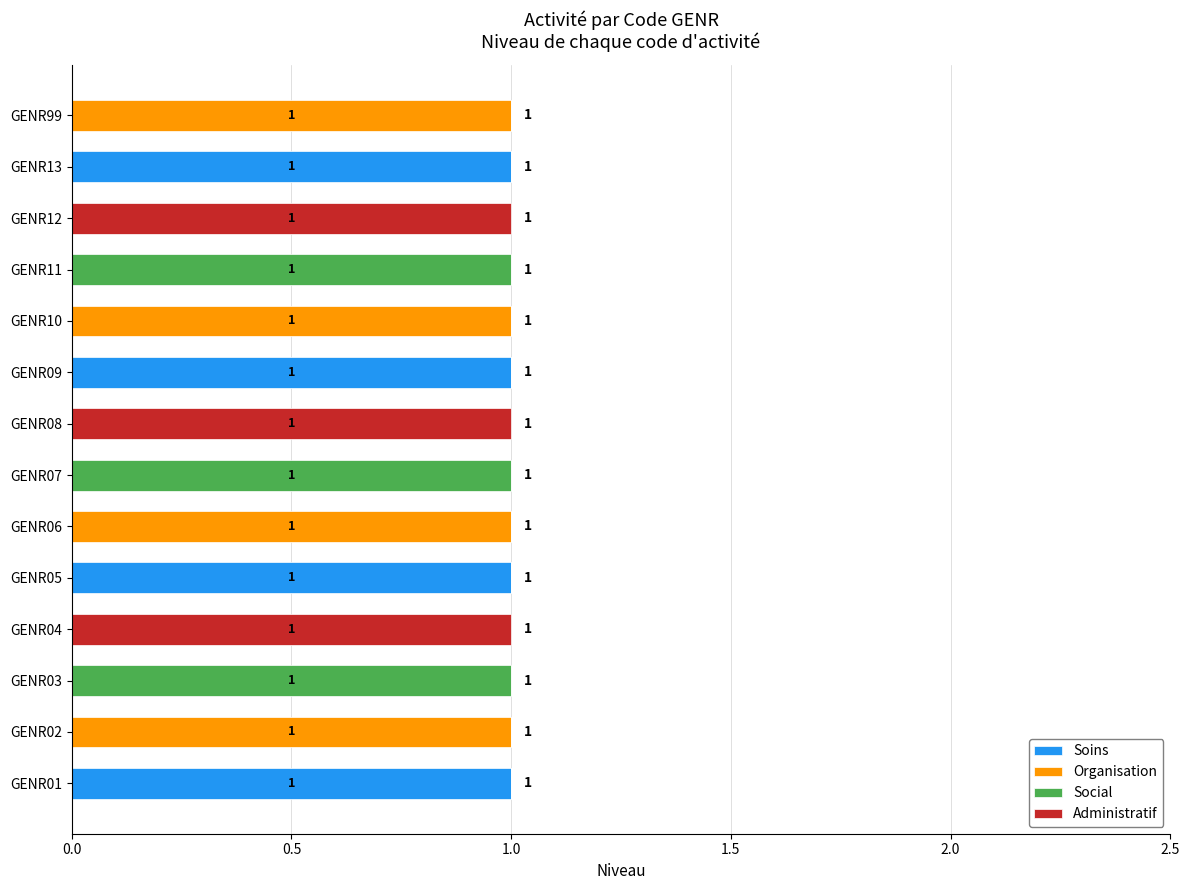

Reading left to right, list all the values displayed in this chart.

Soins: 1	0	0	0	1	0	0	0	1	0	0	0	1	0
Organisation: 0	1	0	0	0	1	0	0	0	1	0	0	0	1
Social: 0	0	1	0	0	0	1	0	0	0	1	0	0	0
Administratif: 0	0	0	1	0	0	0	1	0	0	0	1	0	0